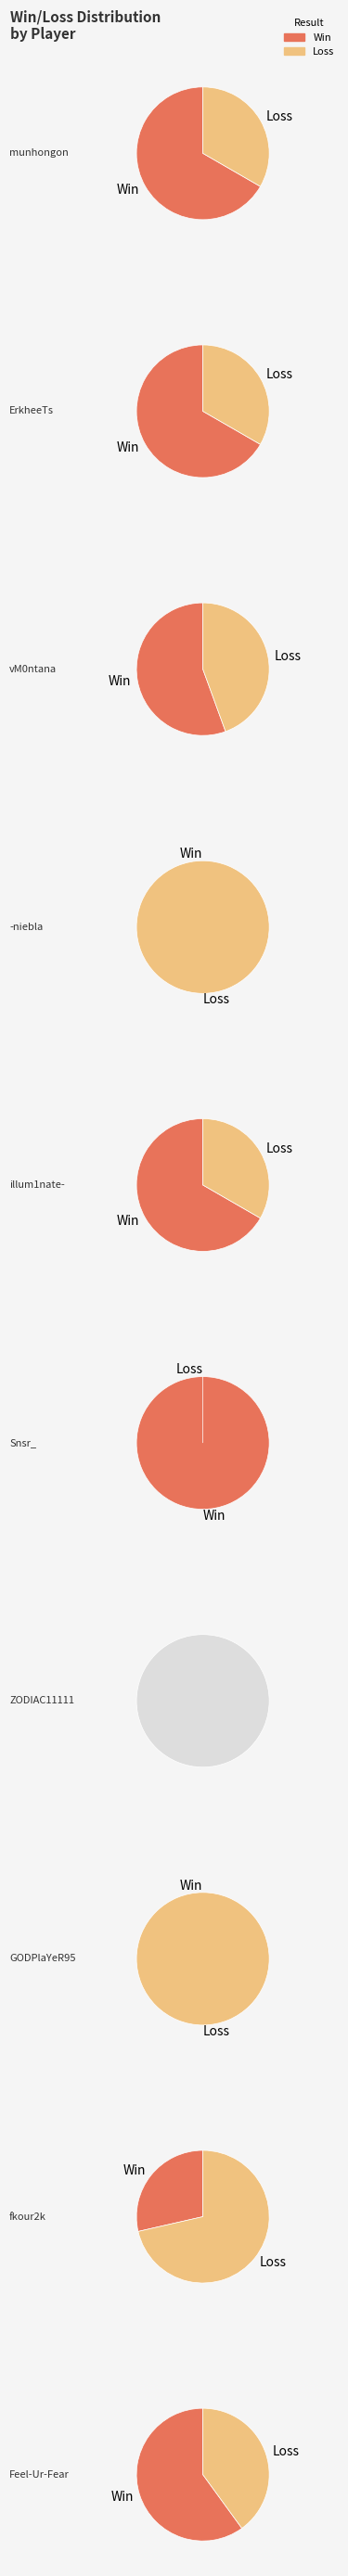

Do ZODIAC11111 and munhongon together represent more than half of the pie?

No